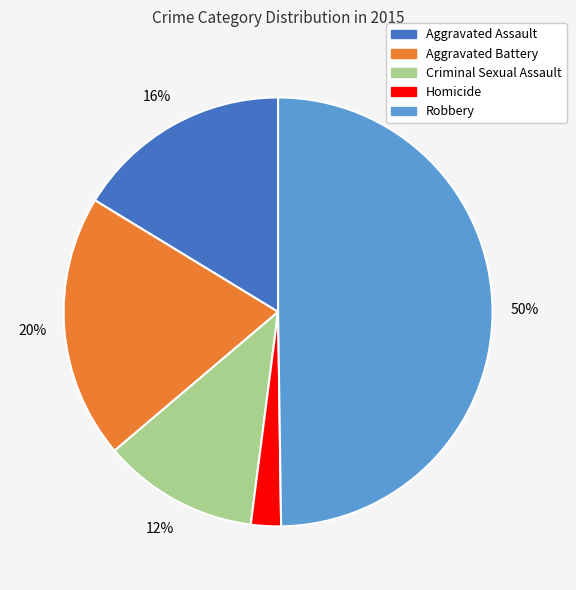

True or false: Robbery accounts for 56% of the total.

False